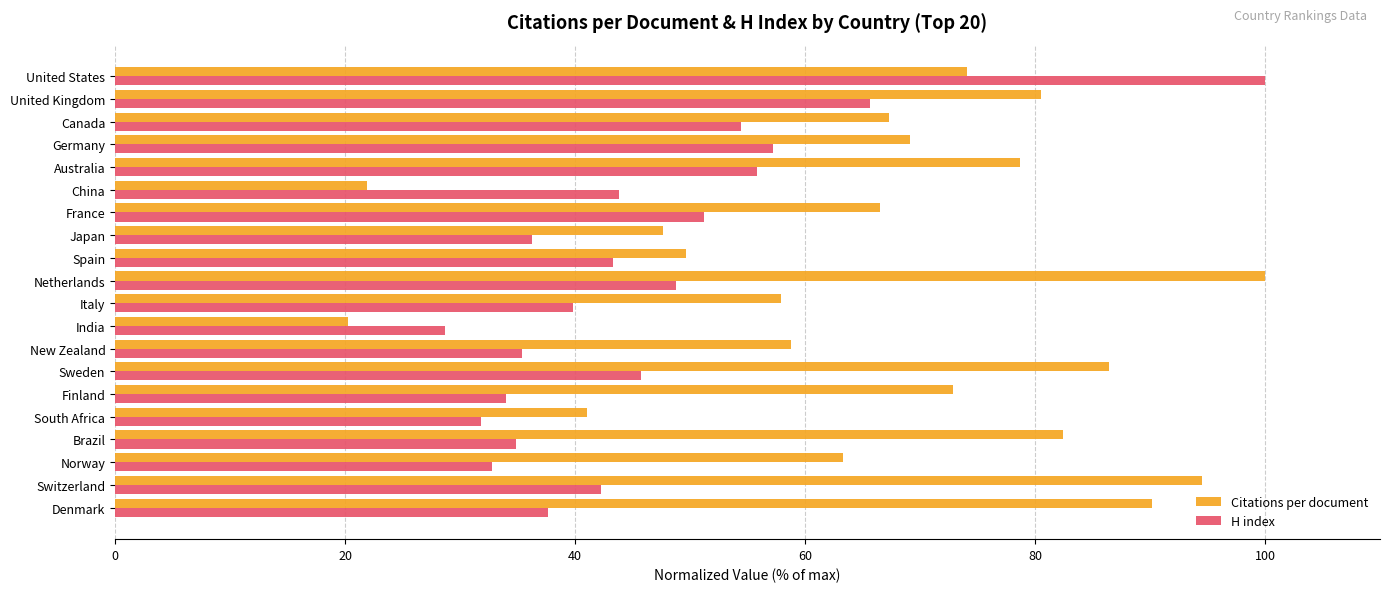

What is the average value of the H index series?

46.0